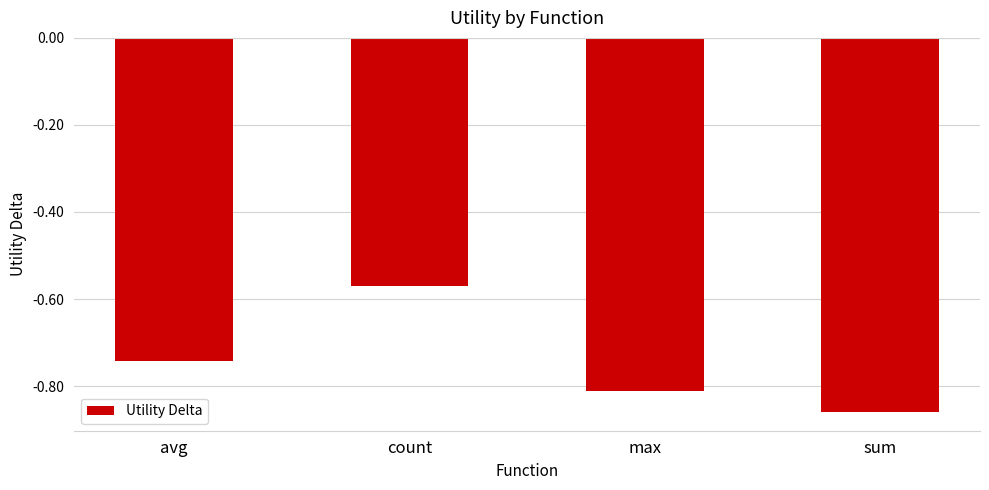

Which category has the lowest value across all series?

sum